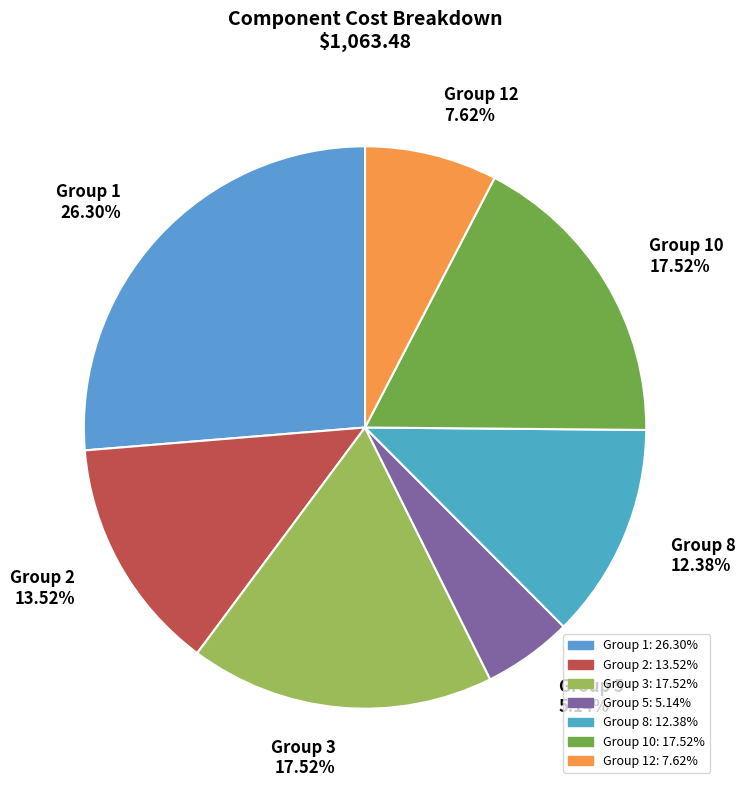

Approximately how many times larger is the value at Group 8 12.38% compared to Group 10 17.52%?

0.7